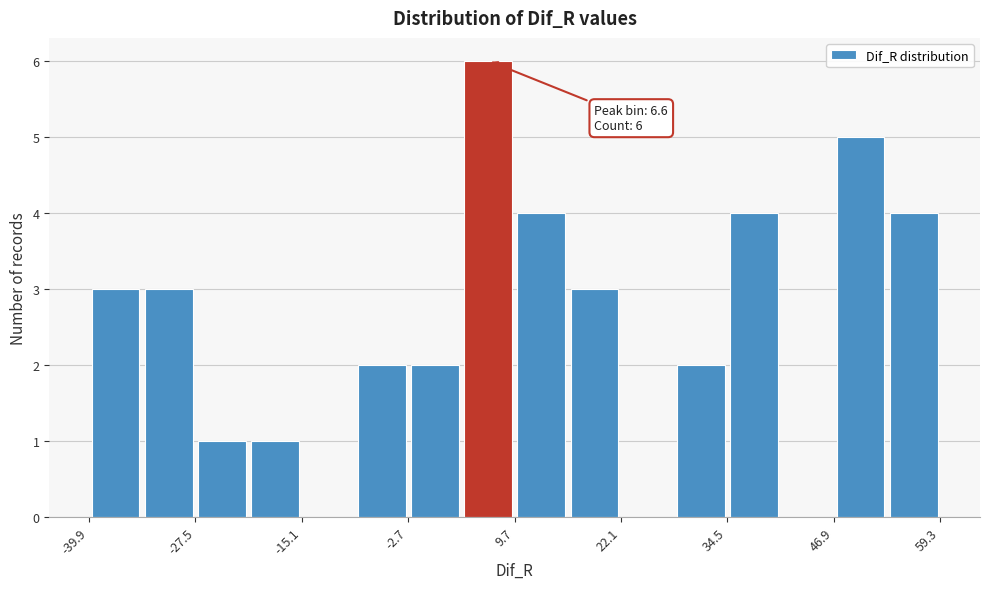

Around what value on the x-axis is the tallest bar? Give the approximate position of its centre, as read against the axis.

6